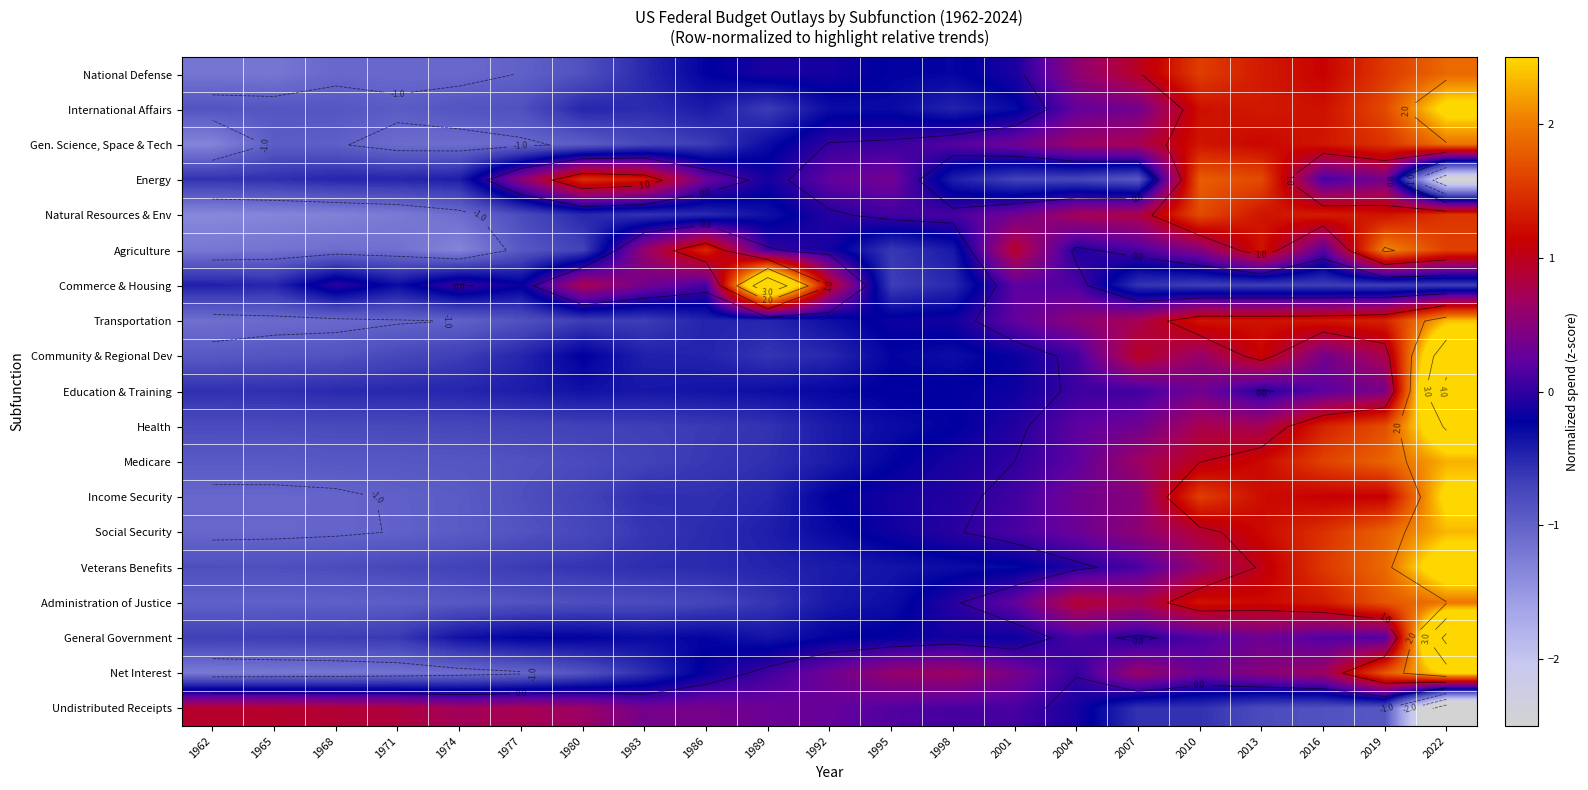

How many data points does each series have?

21